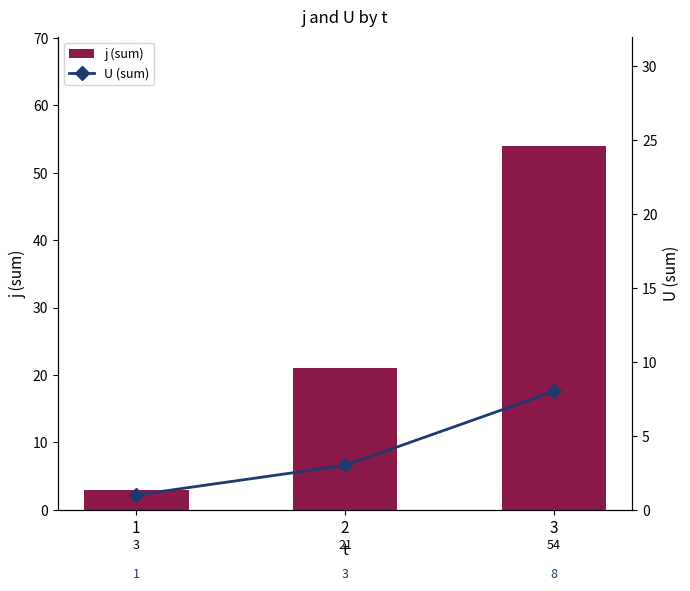

What is the lowest value of the U (sum) series?

1